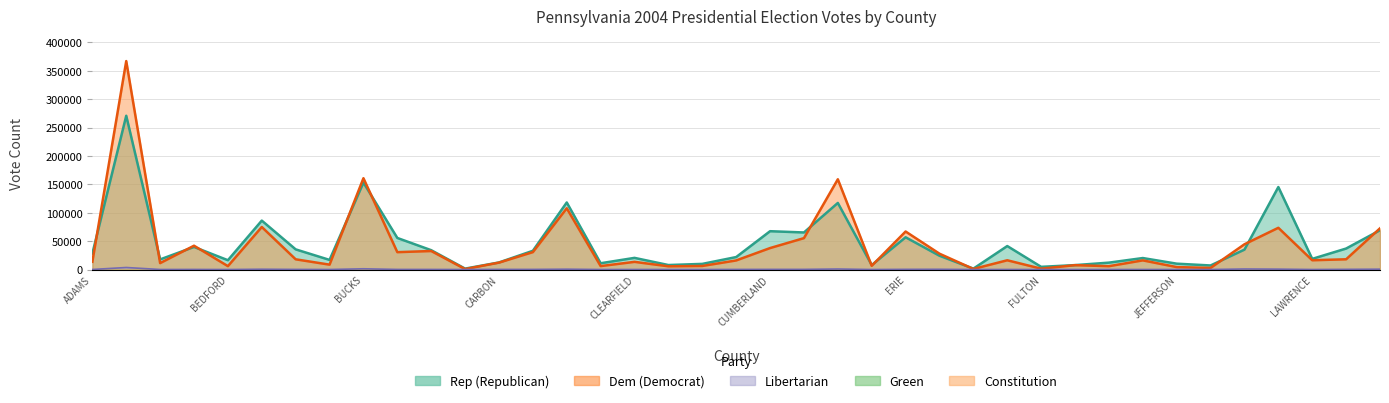

What is the sum of all Rep values?

1740224